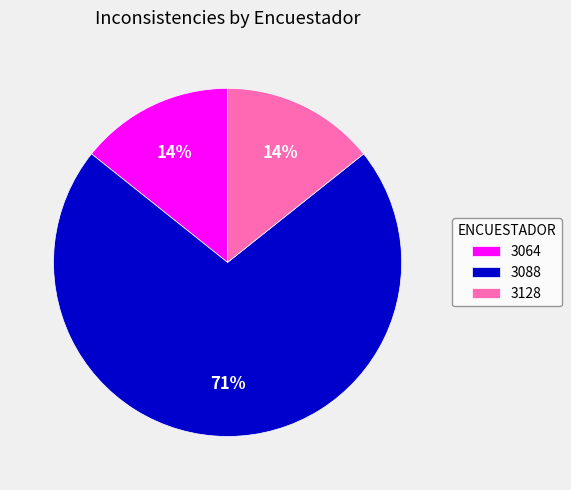

What is the largest slice in the pie chart?

3088